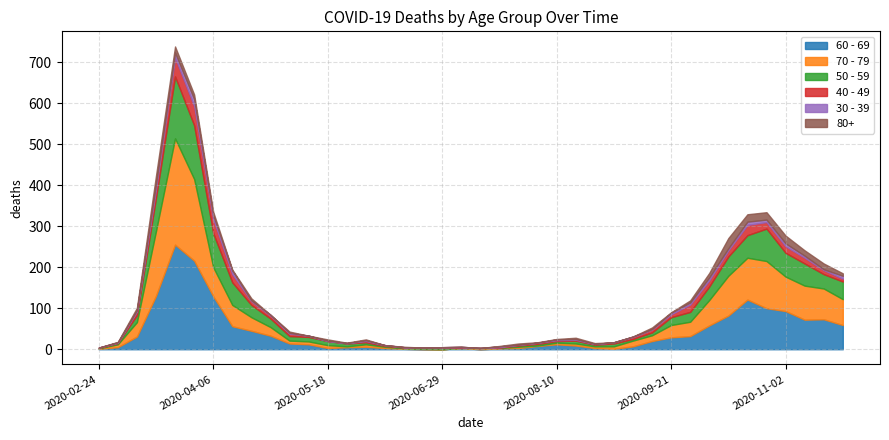

At which category is the sum across all series the highest?

2020-03-23